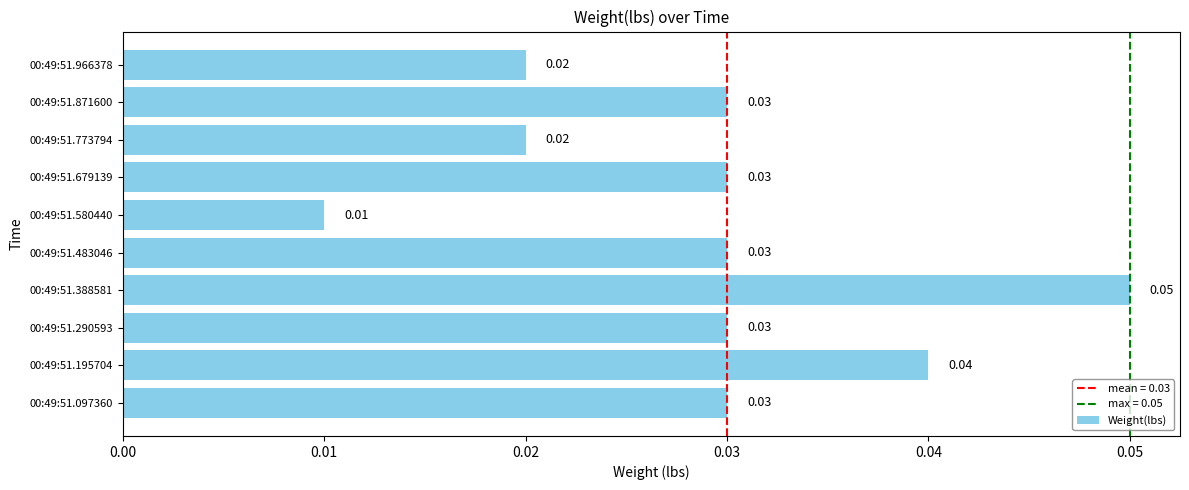

Which label corresponds to the largest value in the chart?

00:49:51.388581